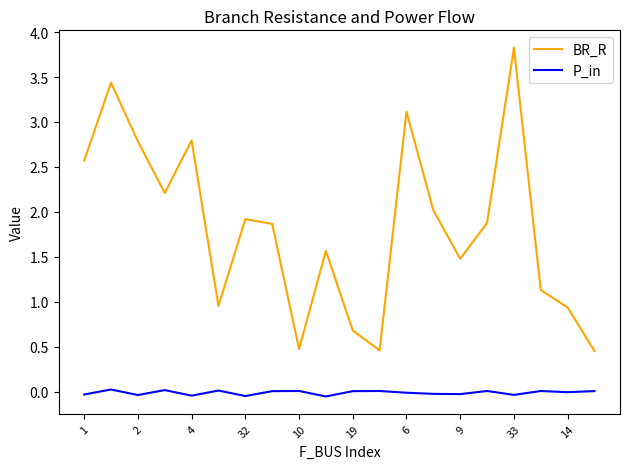

What is the maximum value shown in the chart?

3.8